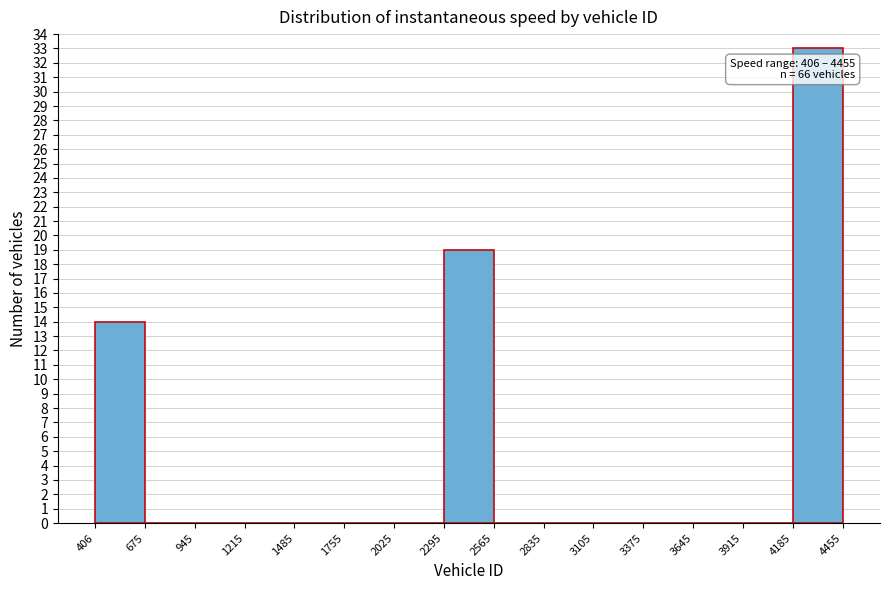

Over which range of the x-axis is the bar tallest?

4185 to 4455